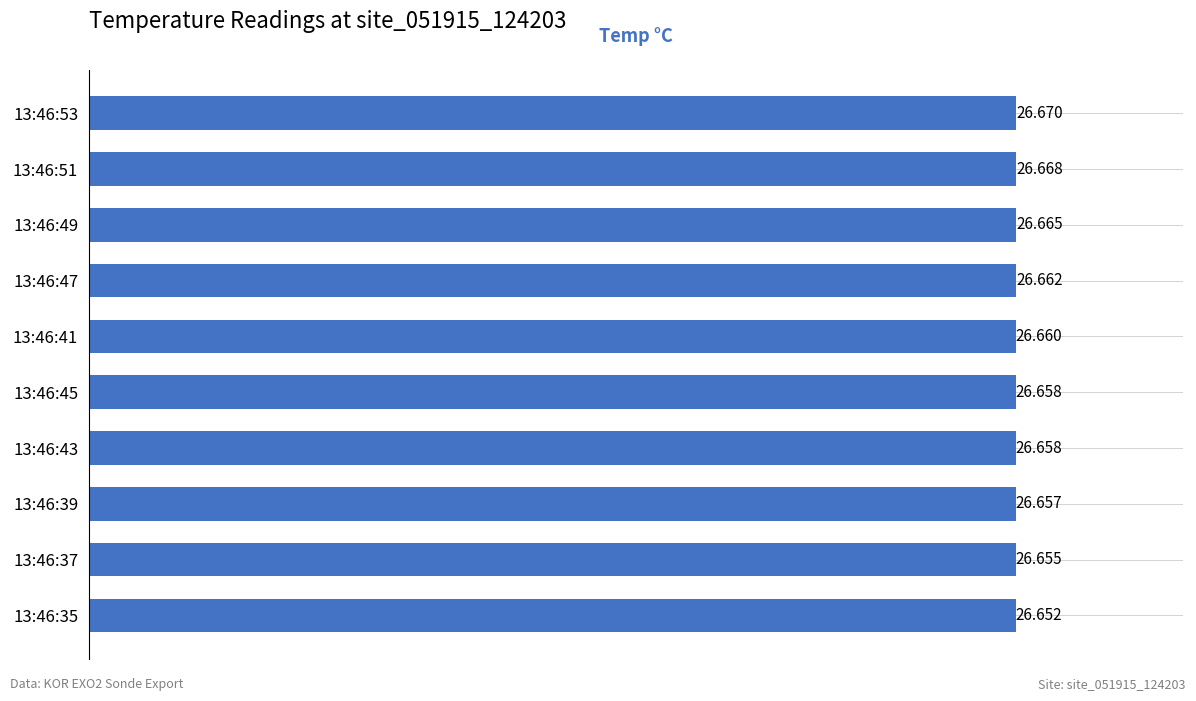

How many data points does each series have?

10